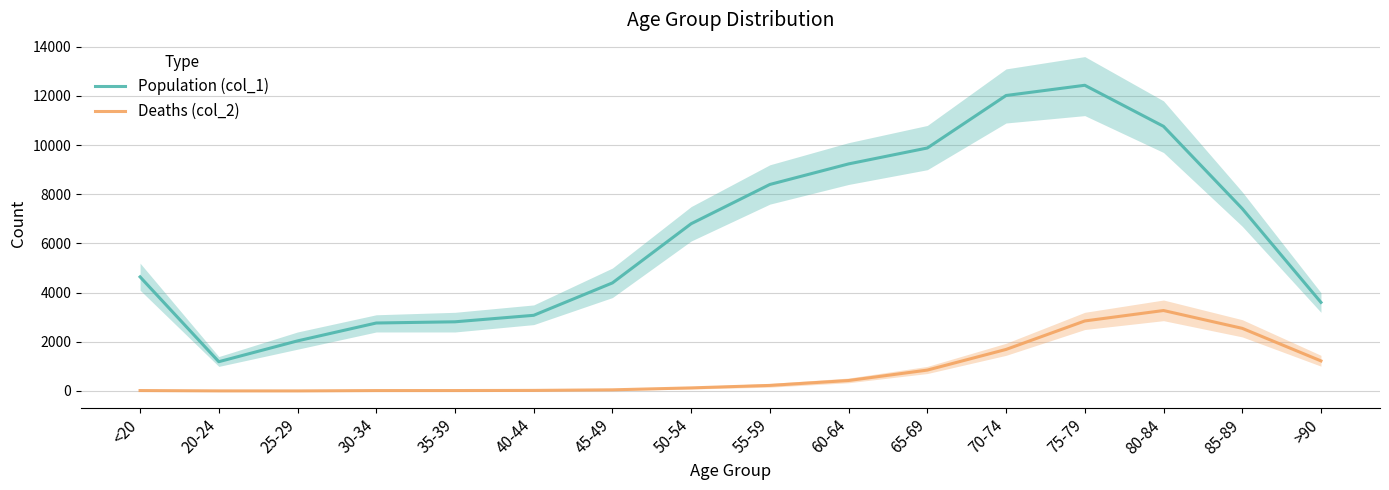

True or false: Population (col_1) has a value of 3078 at 40-44.

True